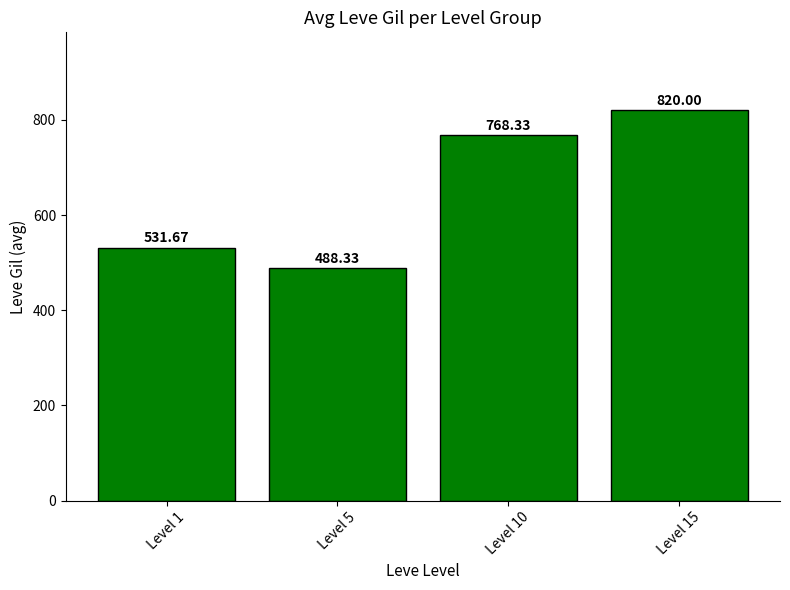

Reading right to left, extract all data points from this chart.

820.0	768.3	488.3	531.7